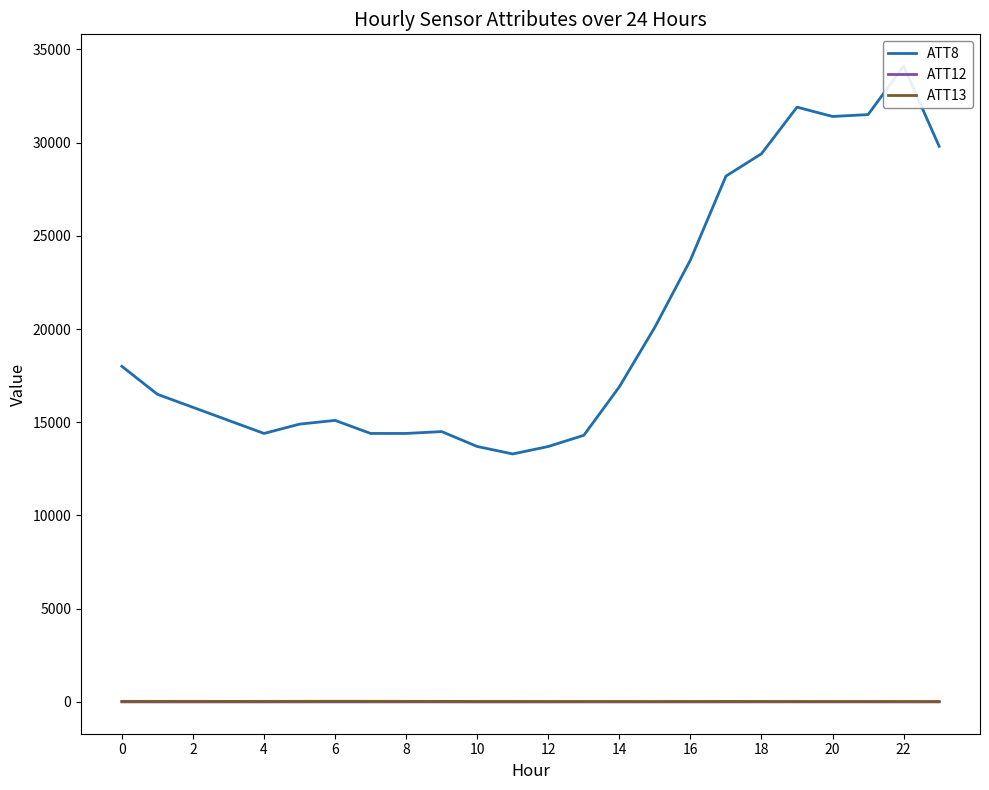

Between 18 and 21, which series saw the biggest shift?

ATT8